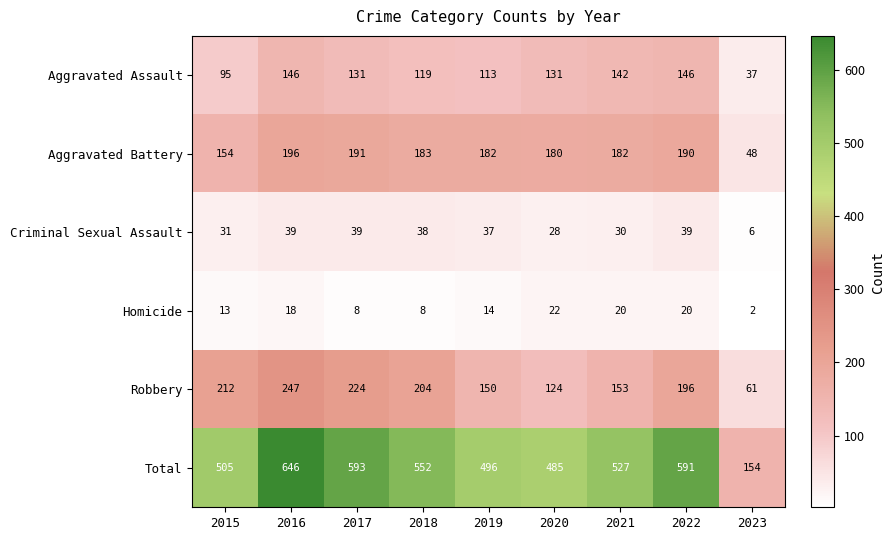

Where does the Total series first go above 527?

2016